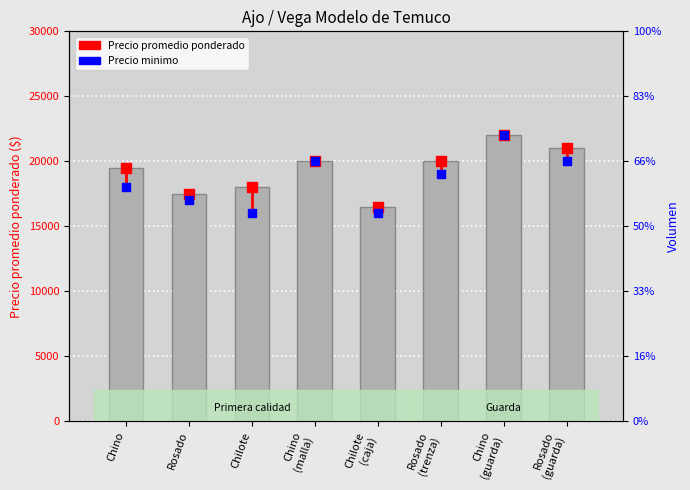

Is the value of Precio promedio ponderado at Rosado greater than the value of Precio minimo (punto) at Rosado
(guarda)?

No